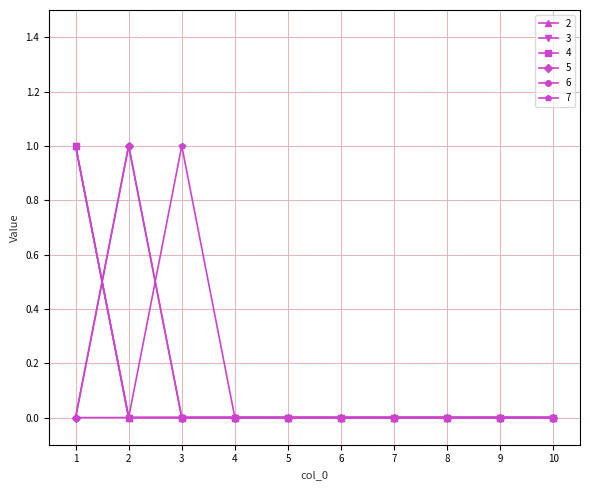

What is the sum of all 6 values?

1